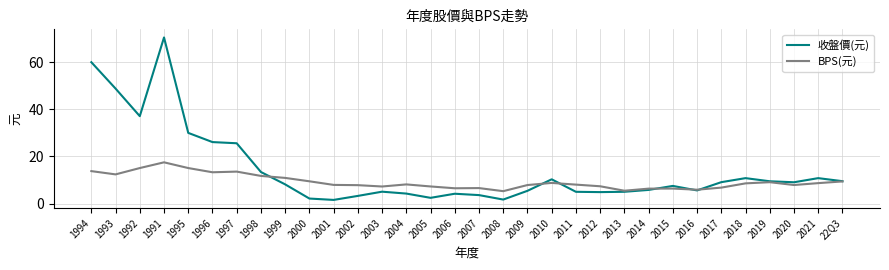

Between 1995 and 2017, which series saw the biggest shift?

收盤價(元)